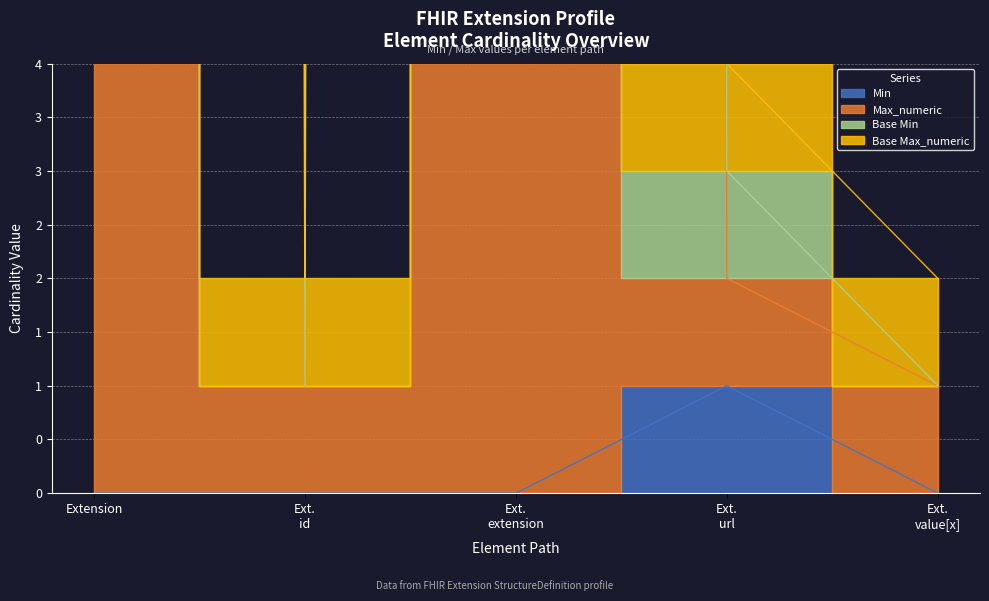

Does the chart display data point markers on the line(s)?

No